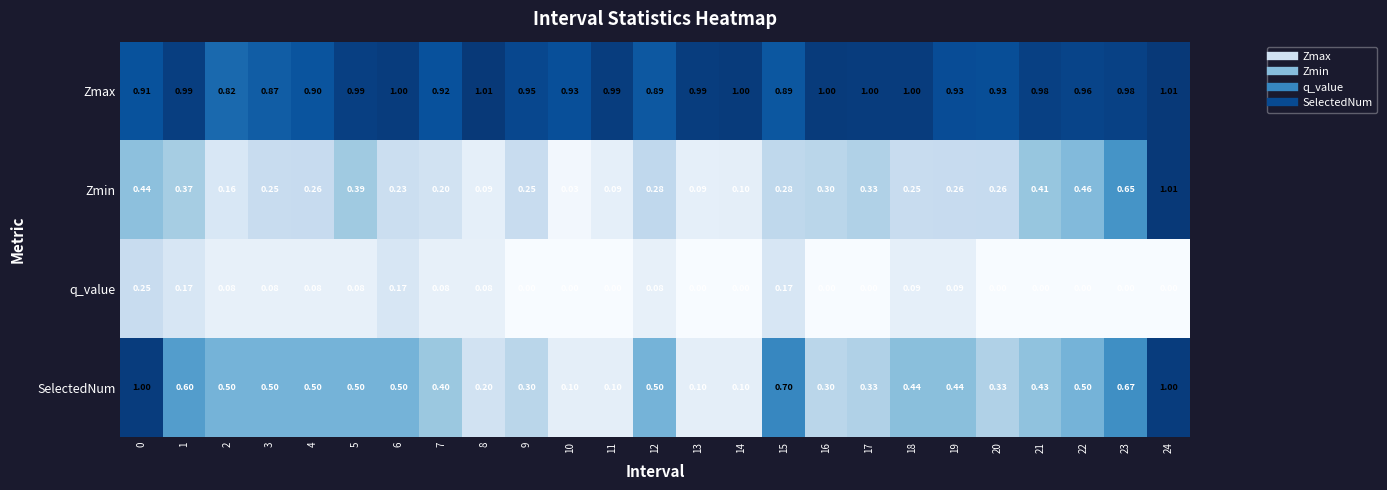

Which series has the widest spread of values?

Zmin